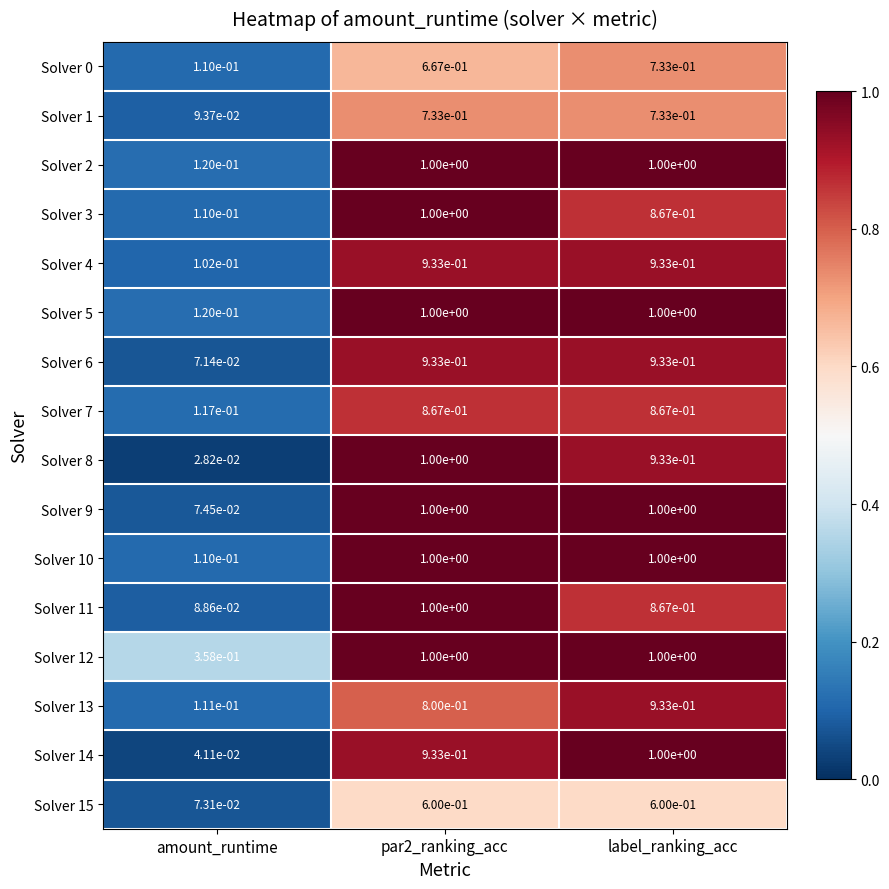

At which label is Solver 15 closest to 0?

amount_runtime